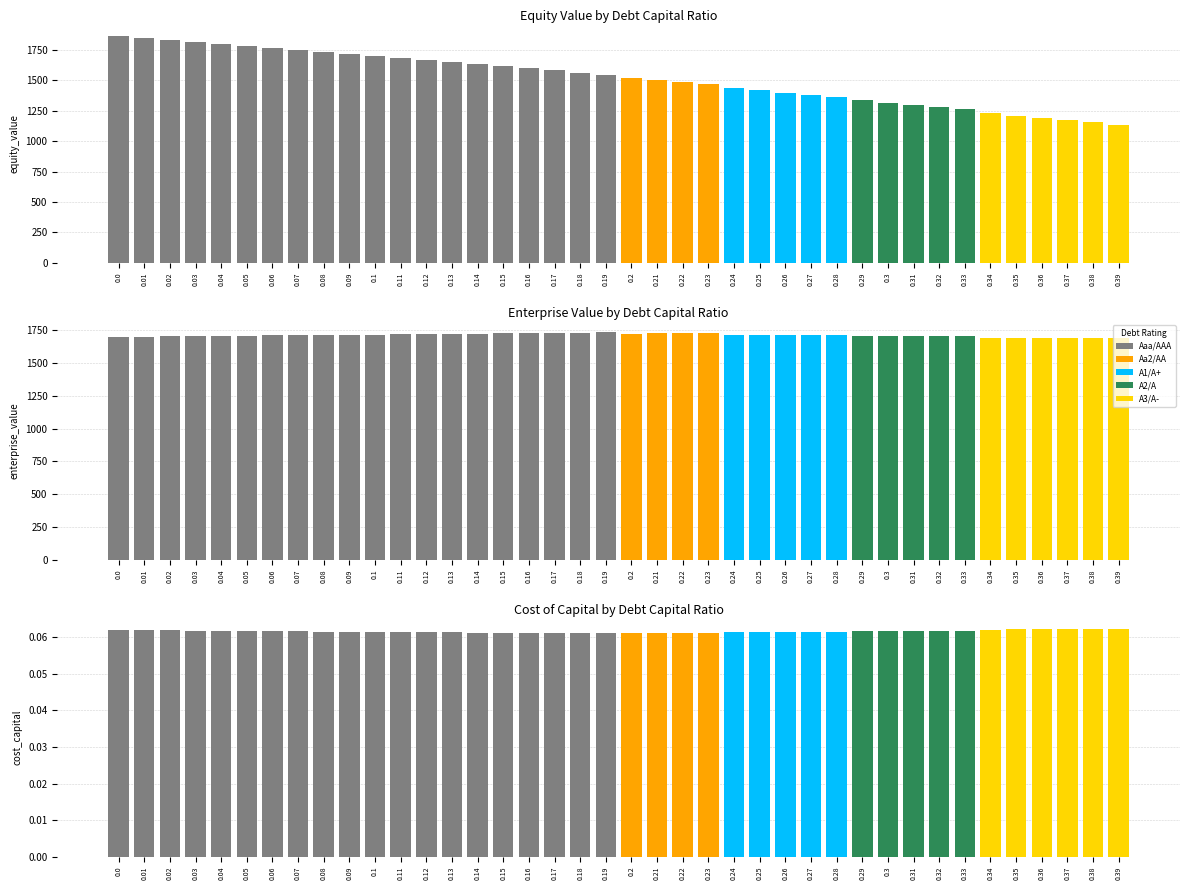

List the labels in order of equity_value value, smallest first.

0.39, 0.38, 0.37, 0.36, 0.35, 0.34, 0.33, 0.32, 0.31, 0.3, 0.29, 0.28, 0.27, 0.26, 0.25, 0.24, 0.23, 0.22, 0.21, 0.2, 0.19, 0.18, 0.17, 0.16, 0.15, 0.14, 0.13, 0.12, 0.11, 0.1, 0.09, 0.08, 0.07, 0.06, 0.05, 0.04, 0.03, 0.02, 0.01, 0.0